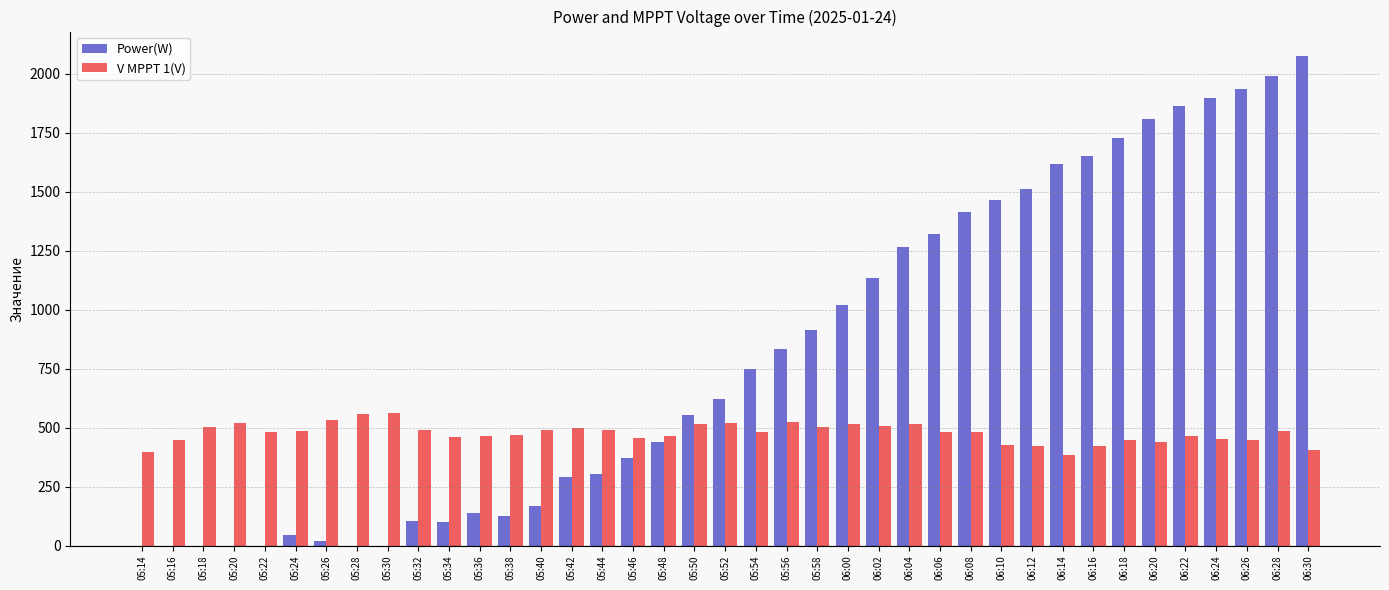

What value does the V MPPT 1(V) series have at 05:22?

481.5